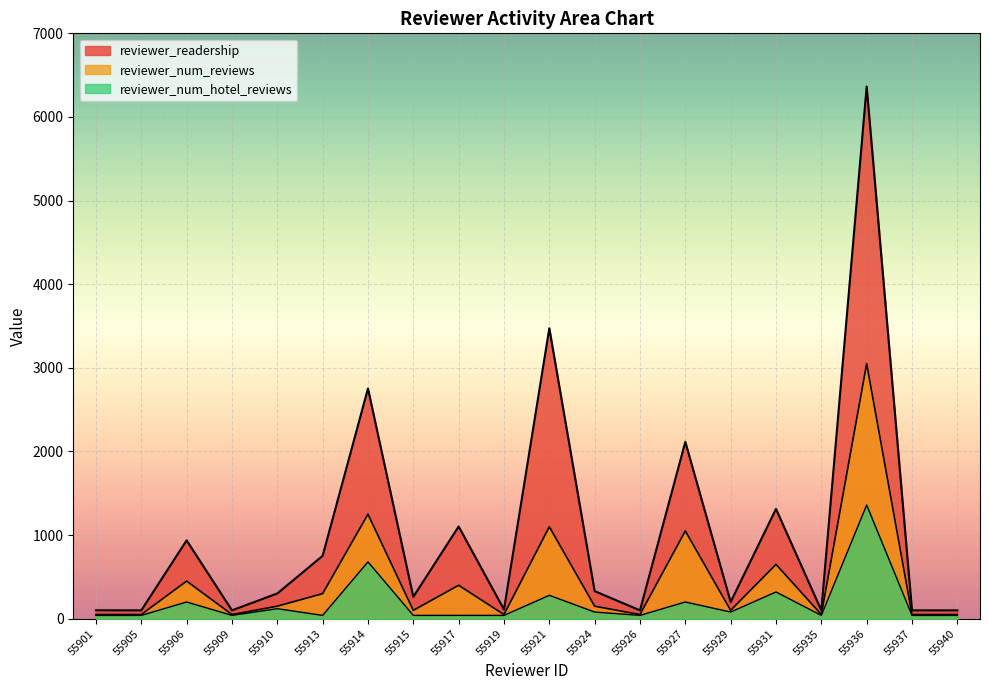

In reviewer_num_hotel_reviews, how many points are higher than both neighbors (excluding endpoints)?

7